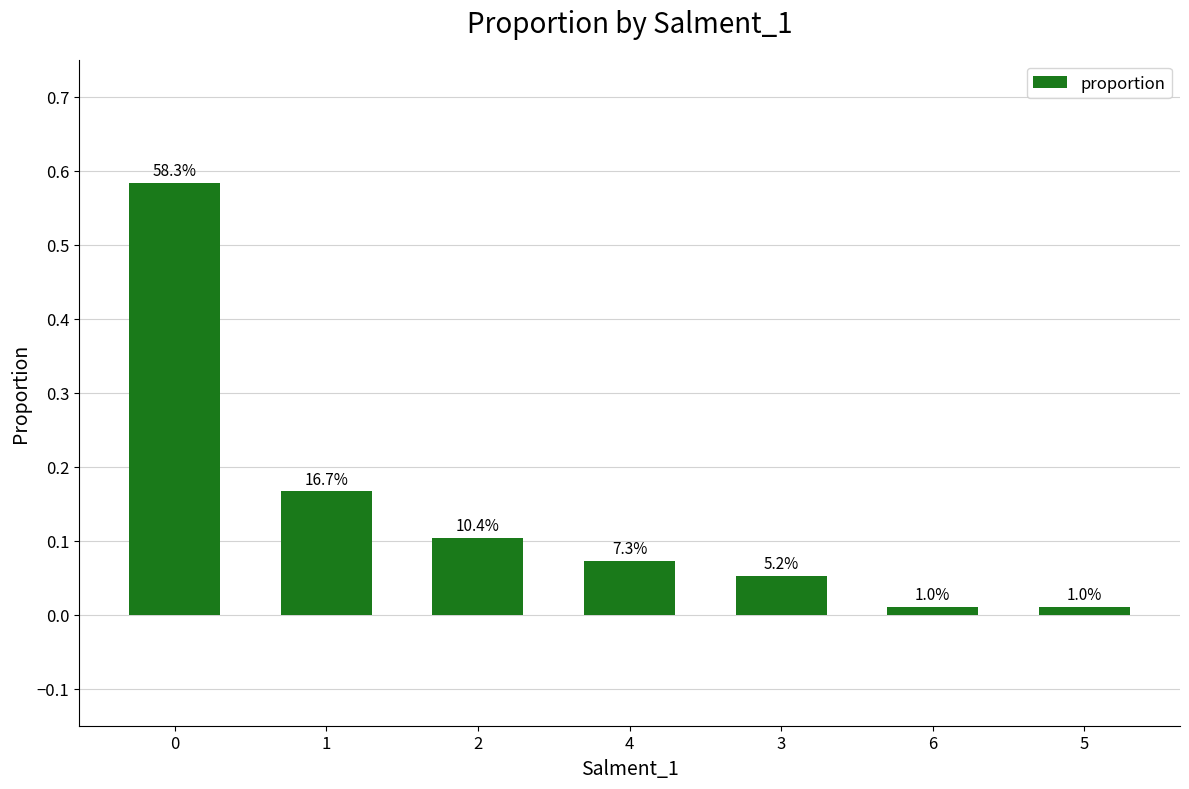

What is the label of the 2nd bar from the left?

1